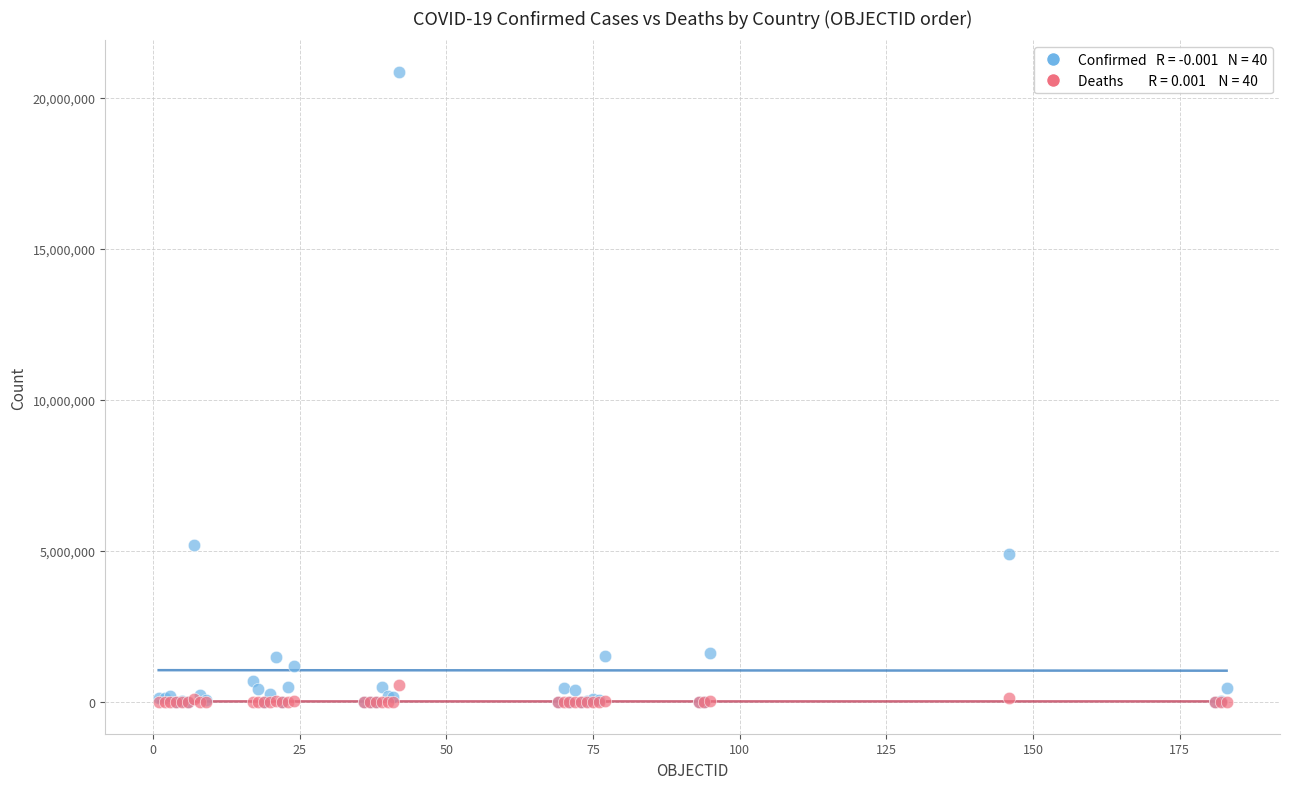

Across all series, what Y value is closest to 10428031?

5199919